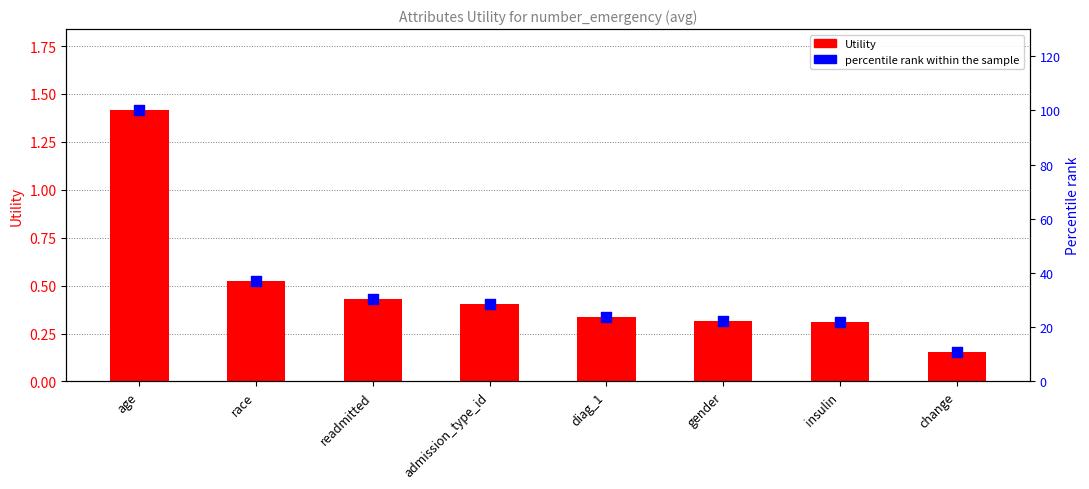

Which series reaches the maximum Y coordinate?

percentile rank within the sample